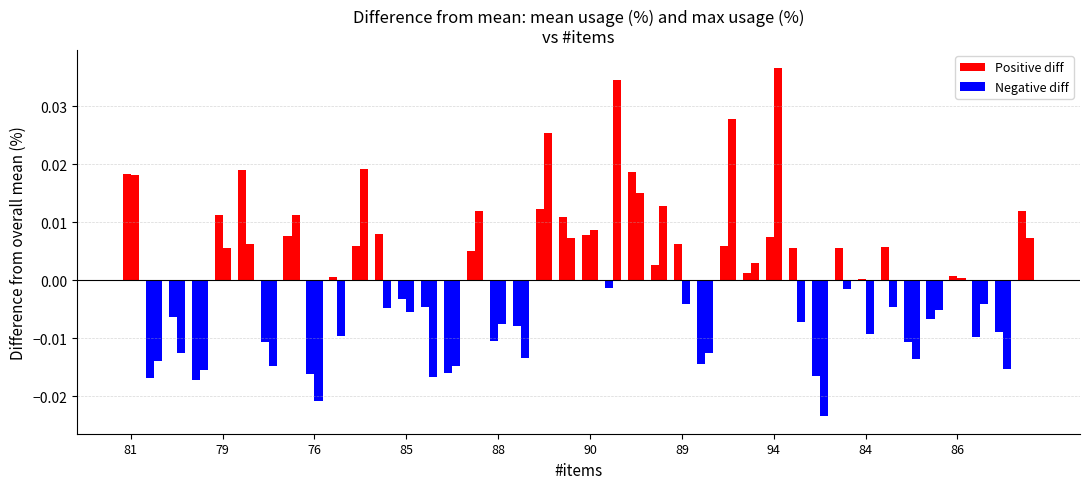

How many distinct data groups are displayed?

2